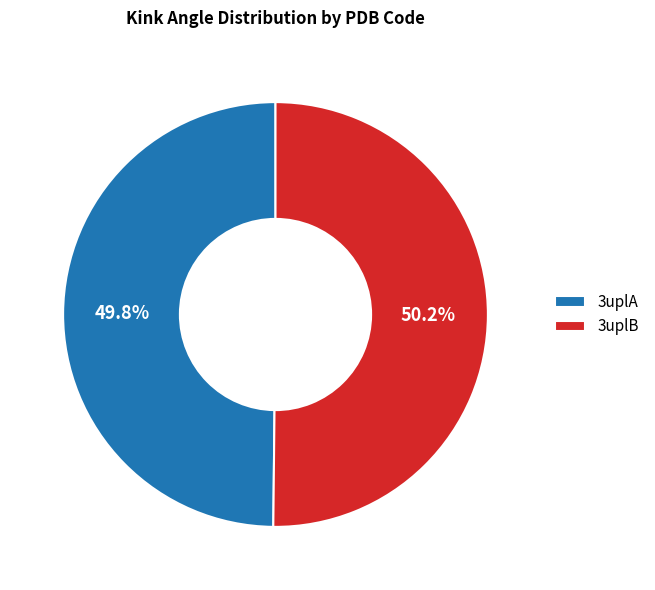

To the nearest percent, what portion does 3uplA represent?

50%